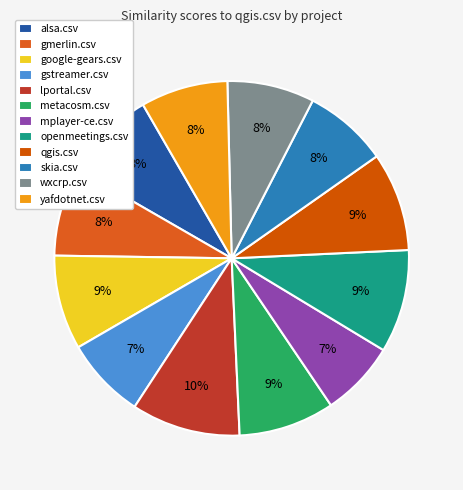

How many slices are in this pie chart?

12